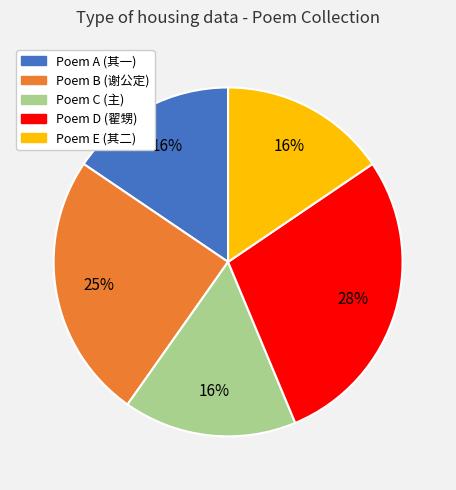

Does any single category account for the majority?

No